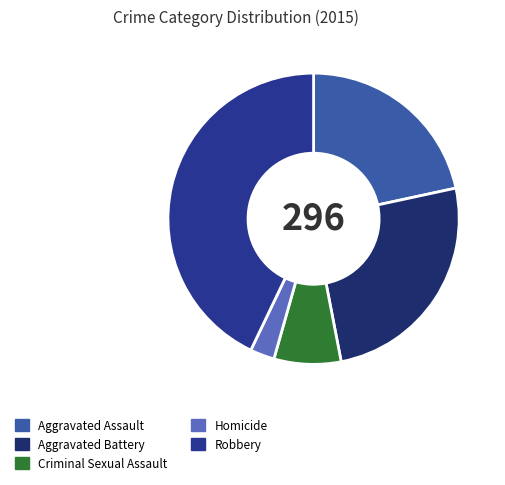

The Aggravated Battery slice represents 25% of the pie. True or false?

True